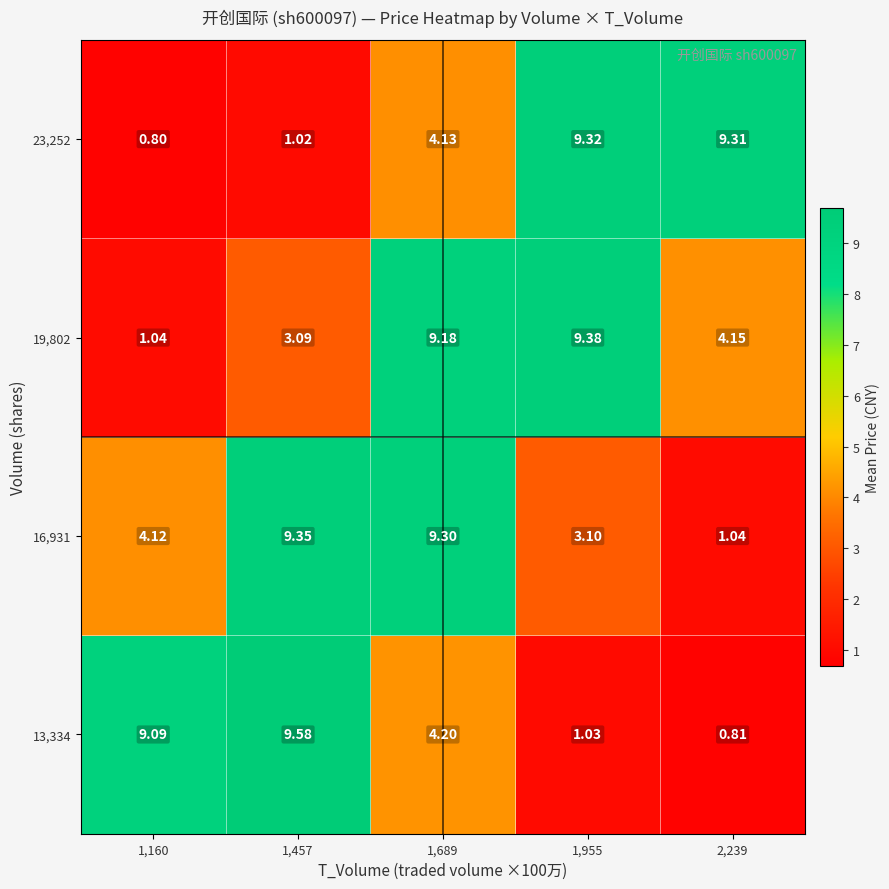

Is the value of 16,931 at 1,160 greater than the value of 23,252 at 2,239?

No